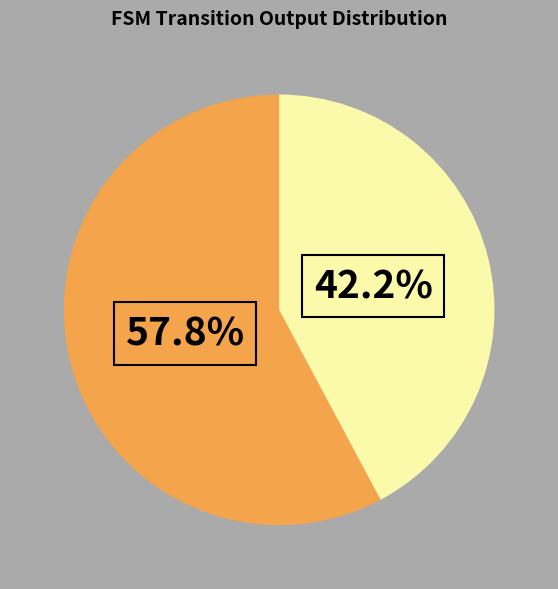

Is there any slice that represents more than half of the pie?

Yes